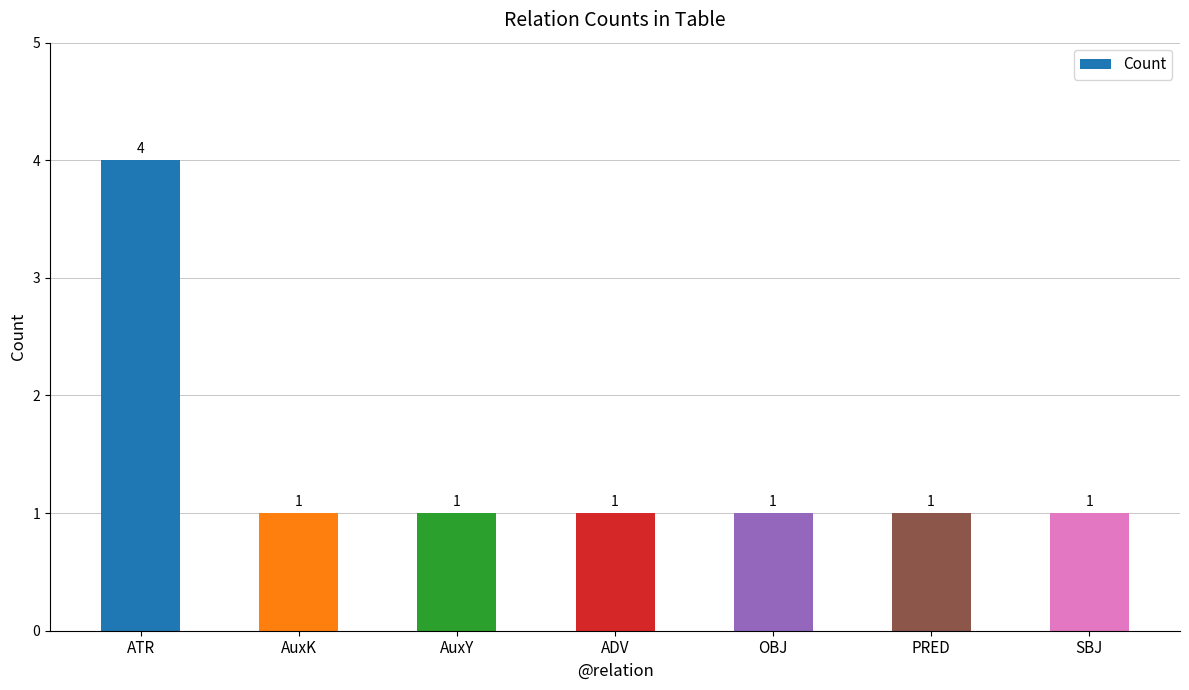

What position from the left is ADV?

4